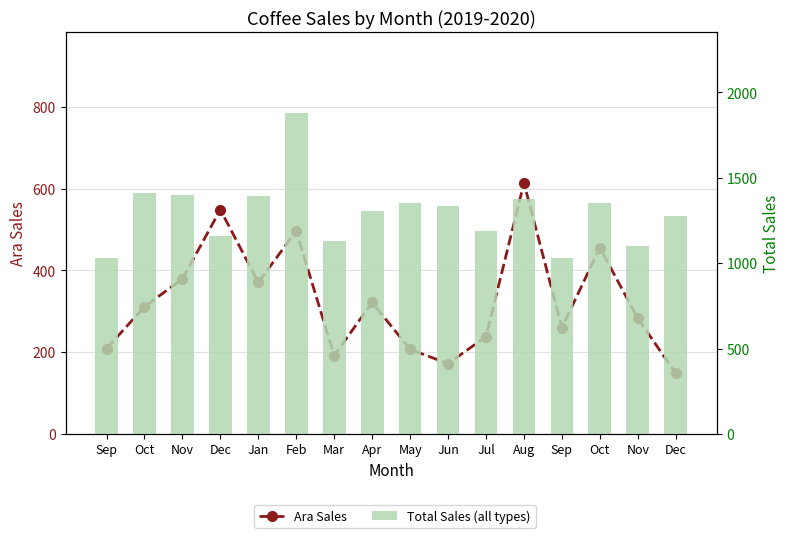

The value of Ara Sales at Mar is 80.0. True or false?

False